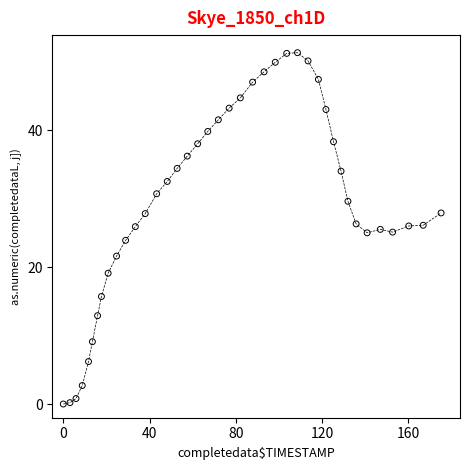

What is the range of Y values (max minus min)?

51.3